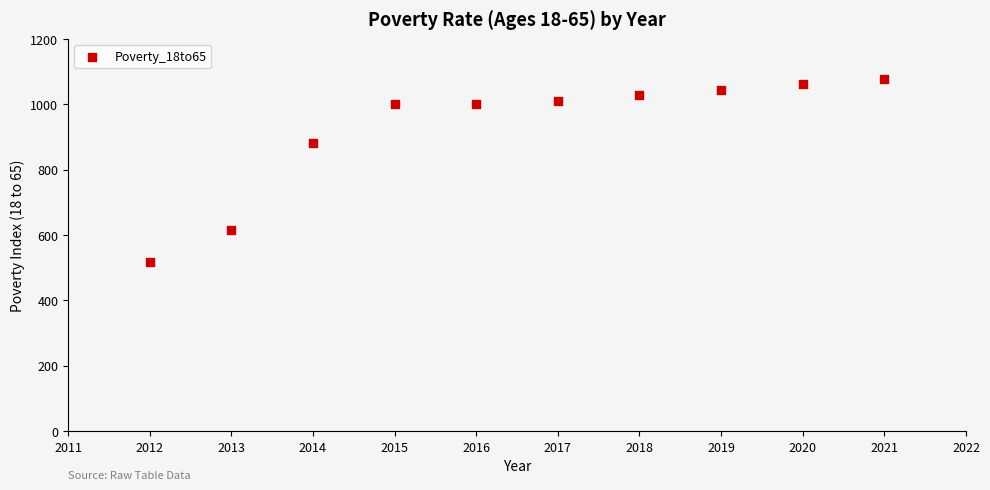

What is the range of X values (max minus min)?

9